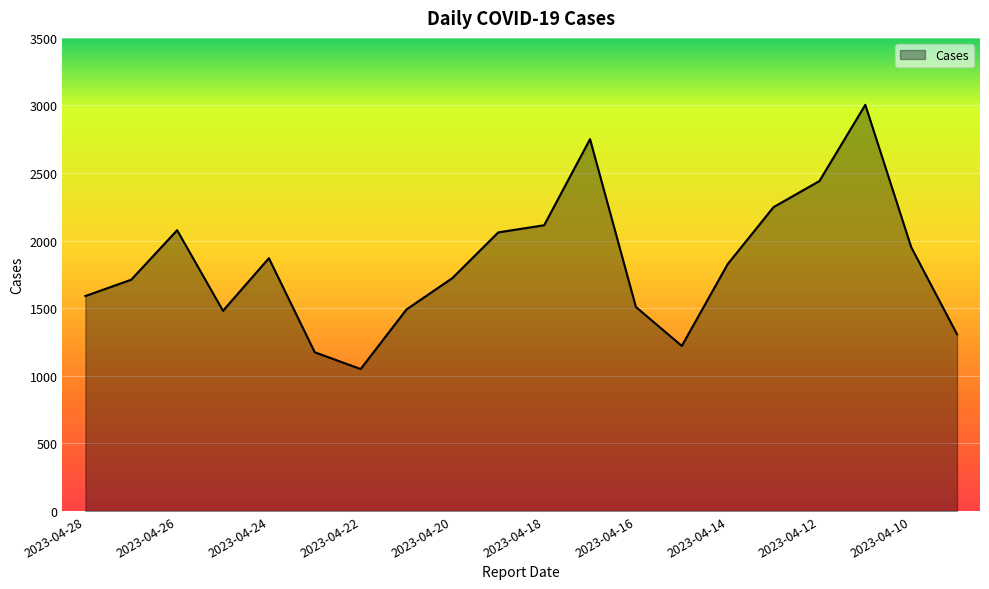

What is the smallest value displayed?

1050